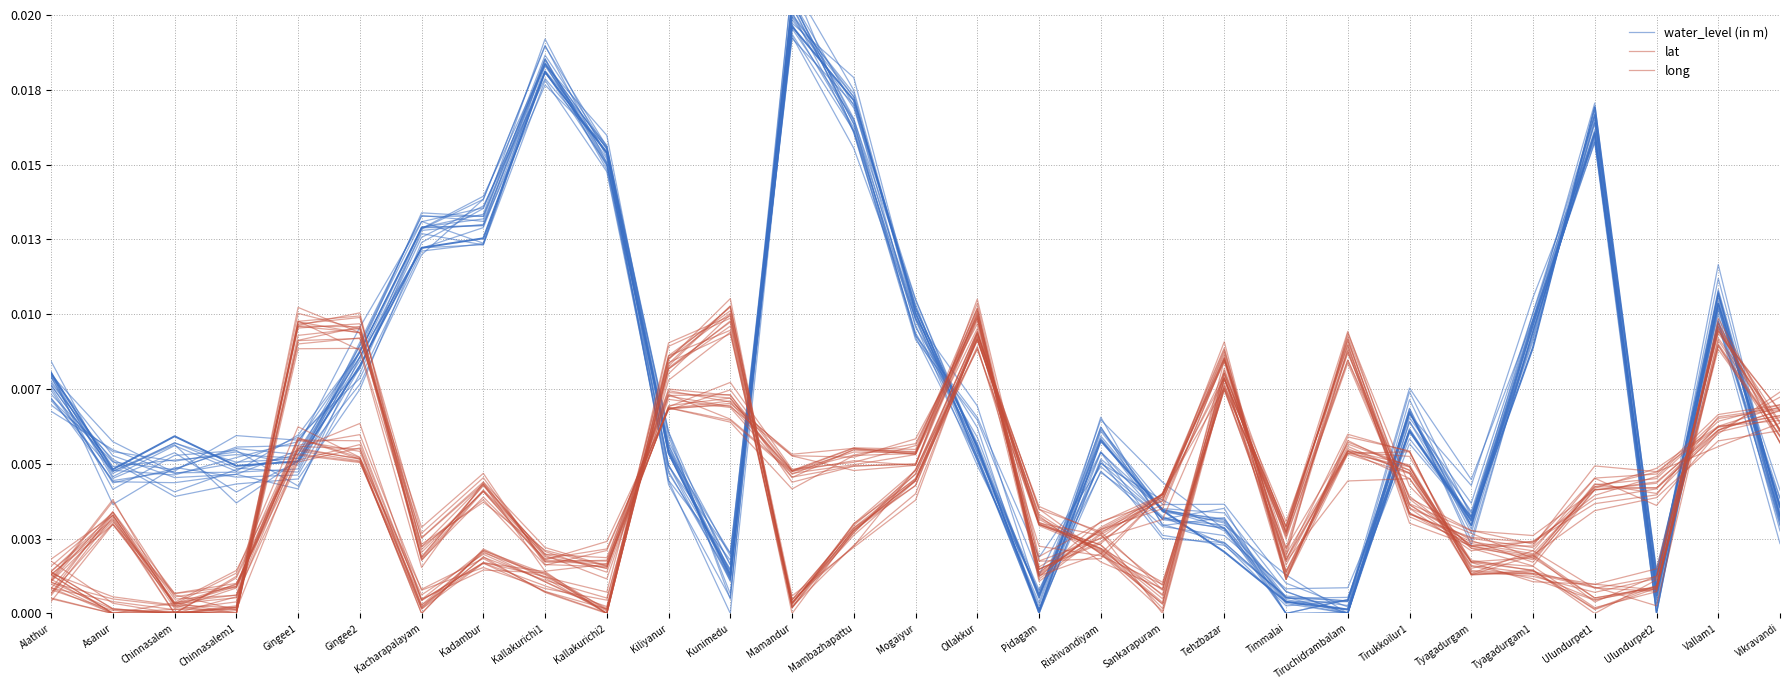

At which category does long reach its first local peak?

Asanur